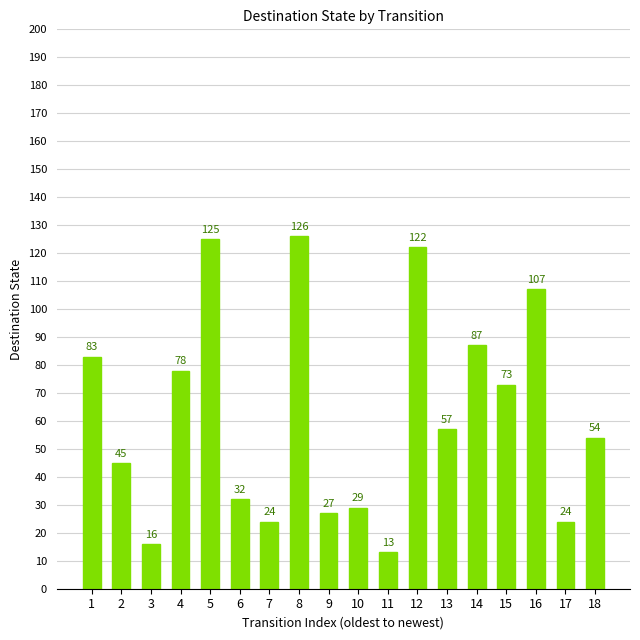

Reading right to left, transcribe all the data shown in this chart.

54	24	107	73	87	57	122	13	29	27	126	24	32	125	78	16	45	83